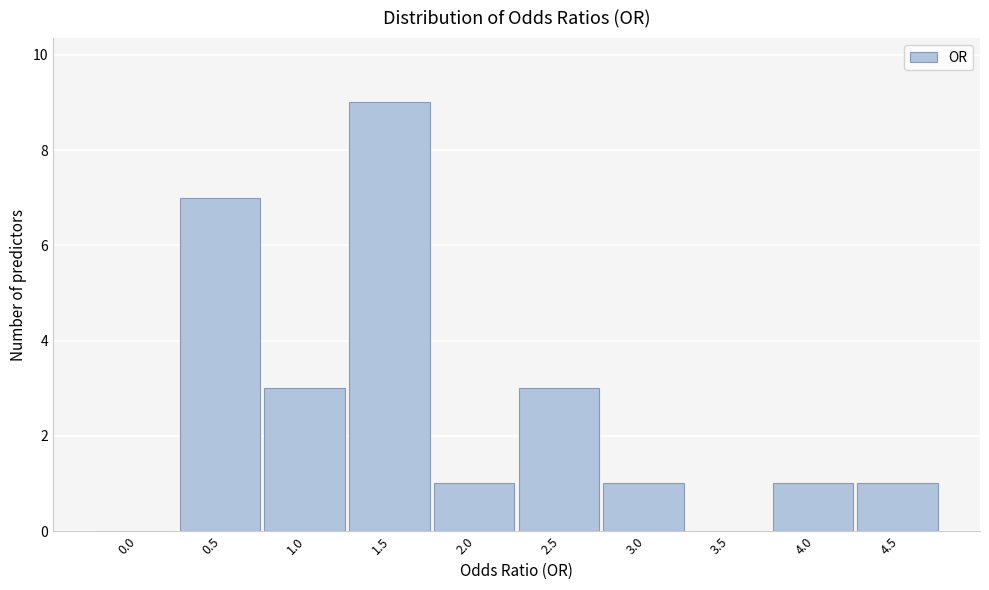

Reading left to right, extract all data points from this chart.

0.0=0	0.5=7	1.0=3	1.5=9	2.0=1	2.5=3	3.0=1	3.5=0	4.0=1	4.5=1